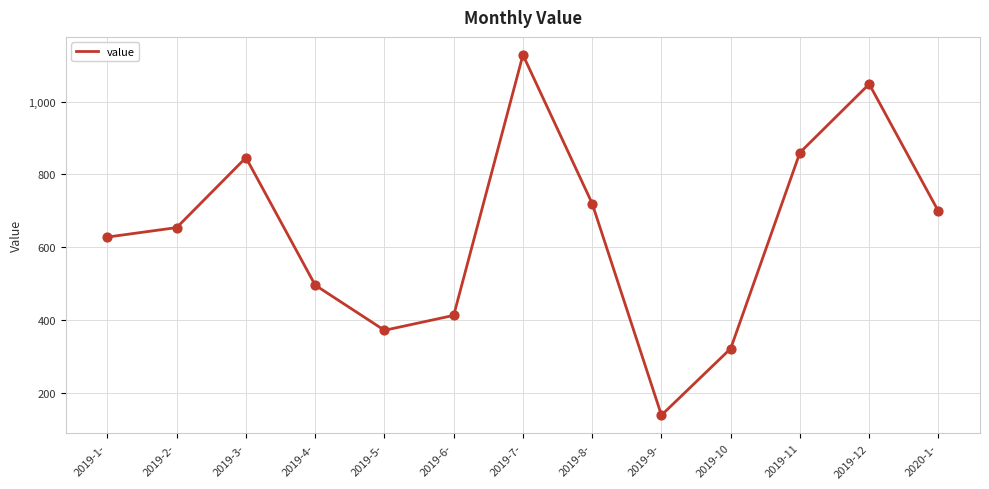

What is the change in value from 2019-12 to 2020-1-?

-349.4